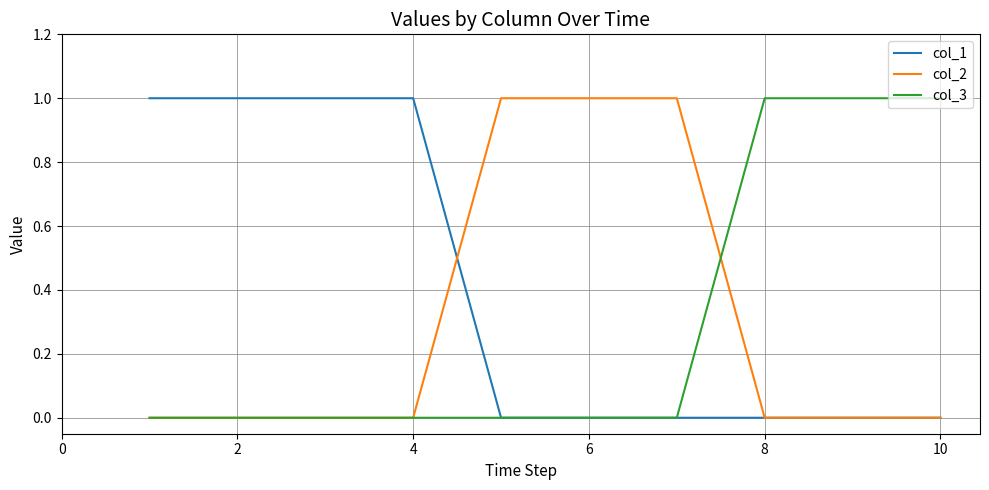

Which series has the largest total across all categories?

col_1